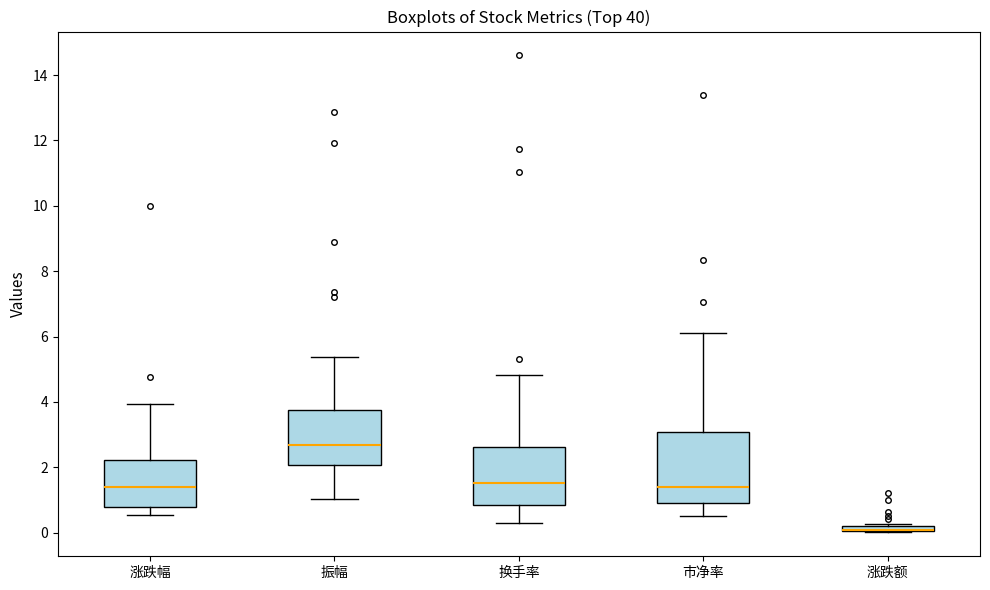

Which box is the tallest, from its lower edge to its upper edge?

市净率